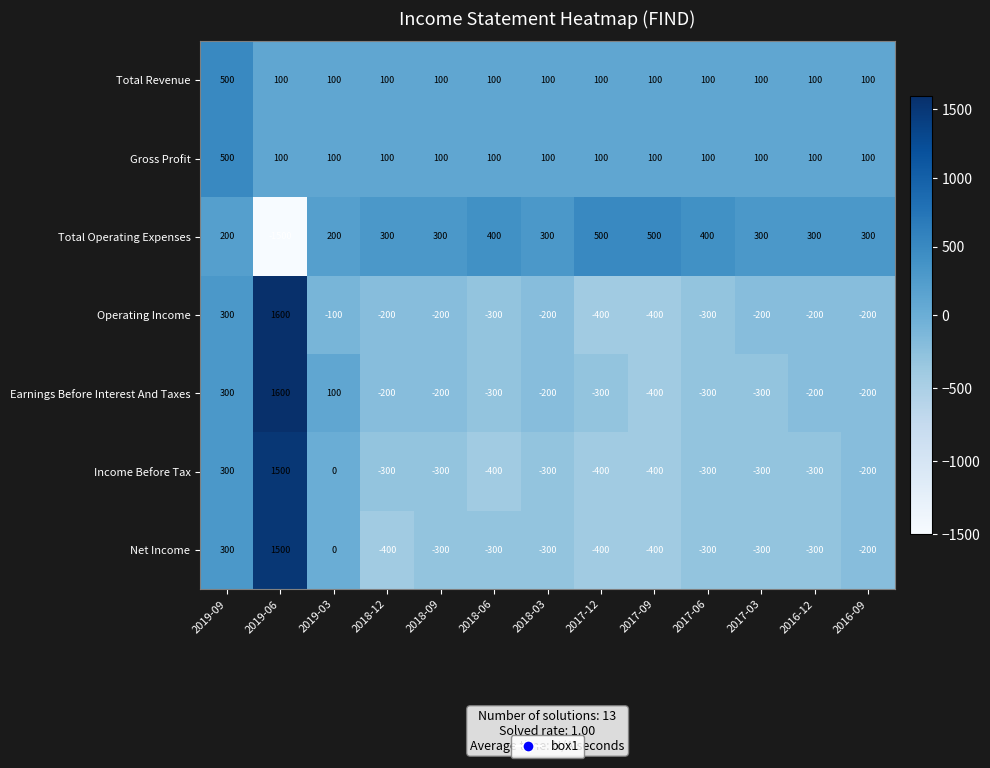

At which category is the sum across all series the highest?

2019-06